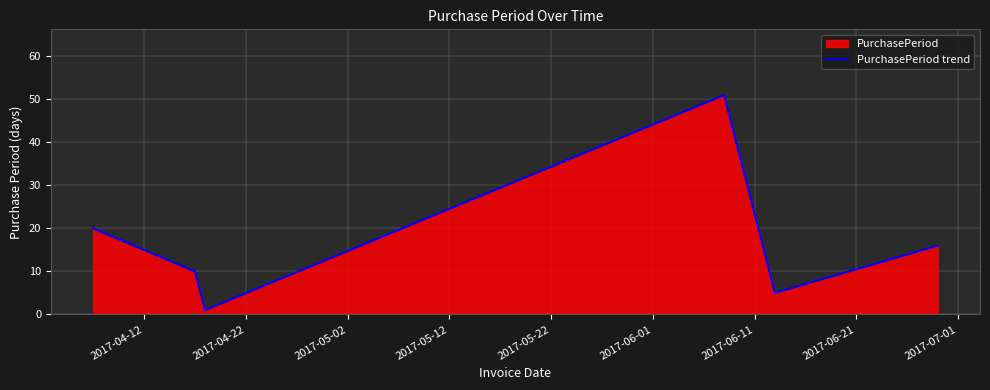

Reading left to right, what are all the values shown in this chart?

20	10	1	51	5	16